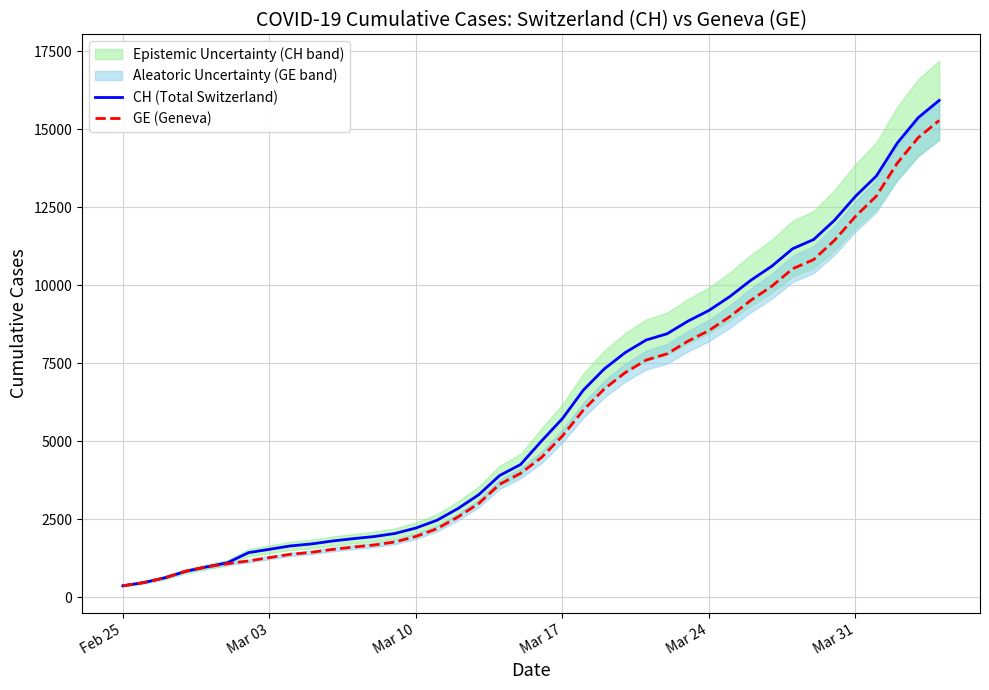

True or false: GE (Geneva) and CH (Total Switzerland) intersect in this chart.

False